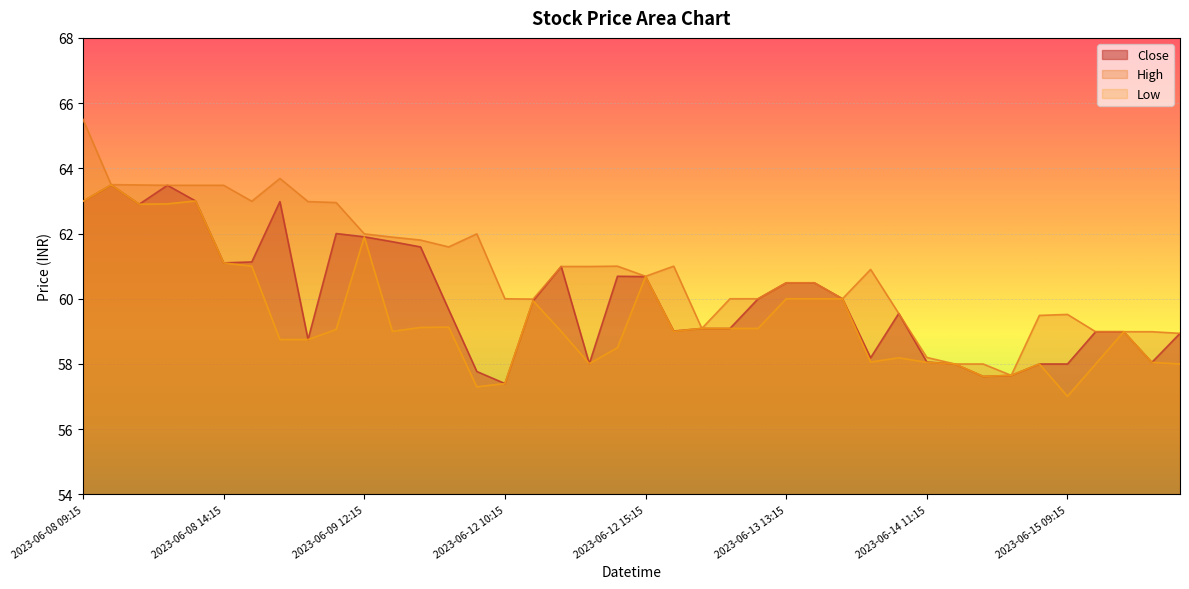

Reading right to left, extract all data points from this chart.

Close: 58.9	58.0	59.0	59.0	58.0	58.0	57.6	57.6	58.0	58.1	59.5	58.2	60.0	60.5	60.5	60.0	59.1	59.1	59.0	60.7	60.7	58.0	61.0	59.9	57.4	57.8	59.7	61.6	61.8	61.9	62.0	58.8	63.0	61.1	61.1	63.0	63.5	62.9	63.5	63.0
High: 58.9	59.0	59.0	59.0	59.5	59.5	57.6	58.0	58.0	58.2	59.5	60.9	60.0	60.5	60.5	60.0	60.0	59.1	61.0	60.7	61.0	61.0	61.0	60.0	60.0	62.0	61.6	61.8	61.9	62.0	63.0	63.0	63.7	63.0	63.5	63.5	63.5	63.5	63.5	65.5
Low: 58.0	58.0	59.0	58.0	57.0	58.0	57.6	57.6	58.0	58.0	58.2	58.1	60.0	60.0	60.0	59.1	59.1	59.1	59.0	60.7	58.5	58.0	59.0	59.9	57.4	57.3	59.1	59.1	59.0	61.9	59.1	58.8	58.8	61.0	61.1	63.0	62.9	62.9	63.5	63.0